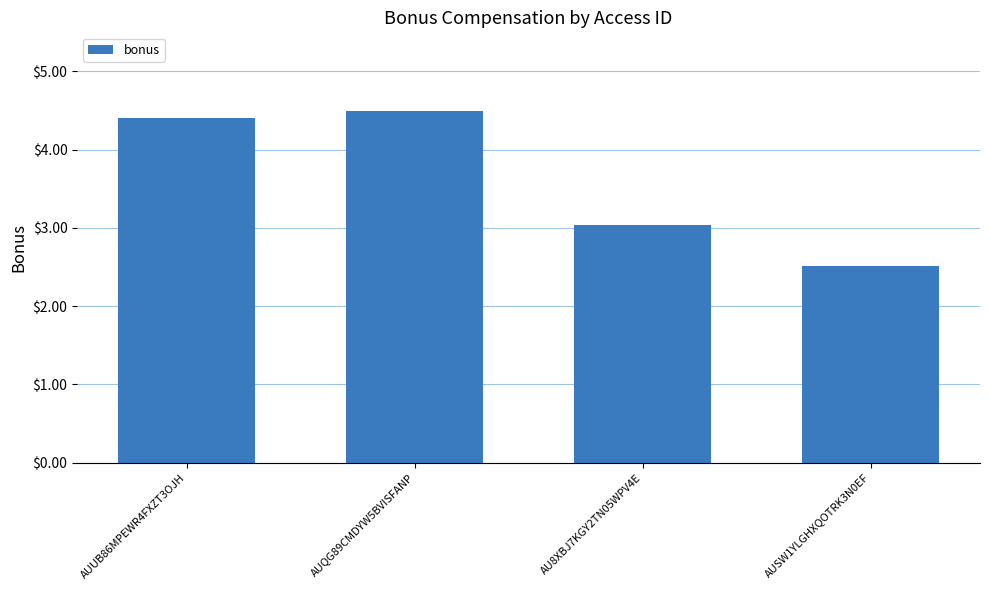

What is the change in value from AUQG89CMDYW5BVISFANP to AU8XBJ7KGY2TN05WPV4E?

-1.5